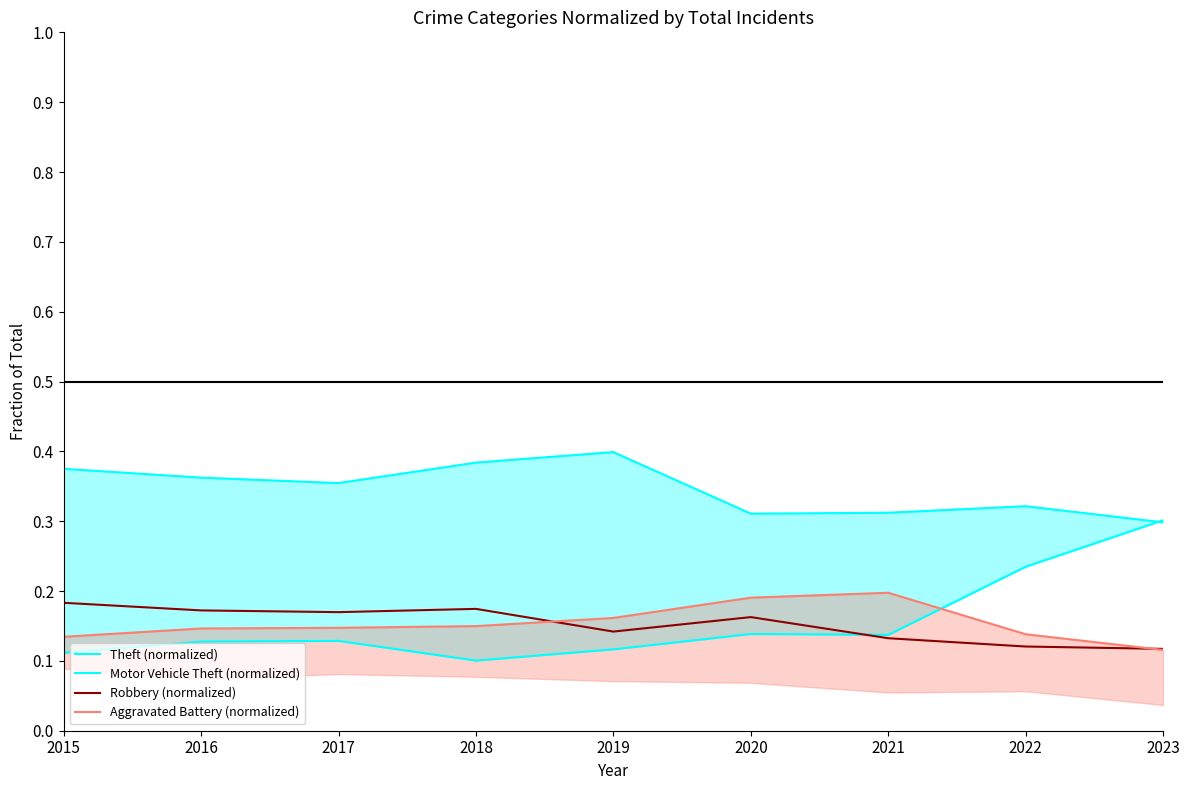

Reading left to right, transcribe all the data shown in this chart.

Theft (normalized): 2015=0.4	2016=0.4	2017=0.4	2018=0.4	2019=0.4	2020=0.3	2021=0.3	2022=0.3	2023=0.3
Motor Vehicle Theft (normalized): 2015=0.1	2016=0.1	2017=0.1	2018=0.1	2019=0.1	2020=0.1	2021=0.1	2022=0.2	2023=0.3
Robbery (normalized): 2015=0.2	2016=0.2	2017=0.2	2018=0.2	2019=0.1	2020=0.2	2021=0.1	2022=0.1	2023=0.1
Aggravated Battery (normalized): 2015=0.1	2016=0.1	2017=0.1	2018=0.1	2019=0.2	2020=0.2	2021=0.2	2022=0.1	2023=0.1